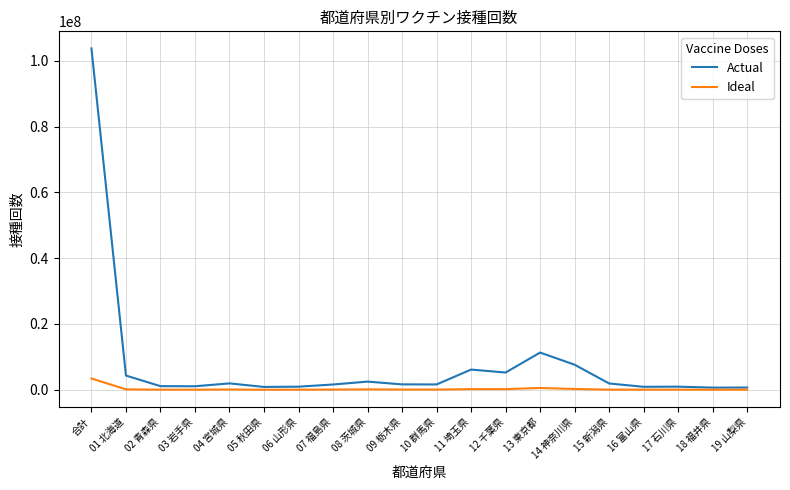

Count the number of categories in the chart.

20